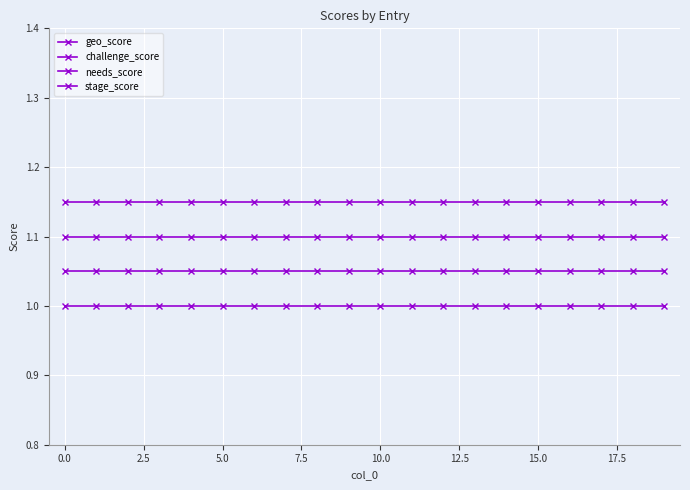

How many series are shown in this chart?

4